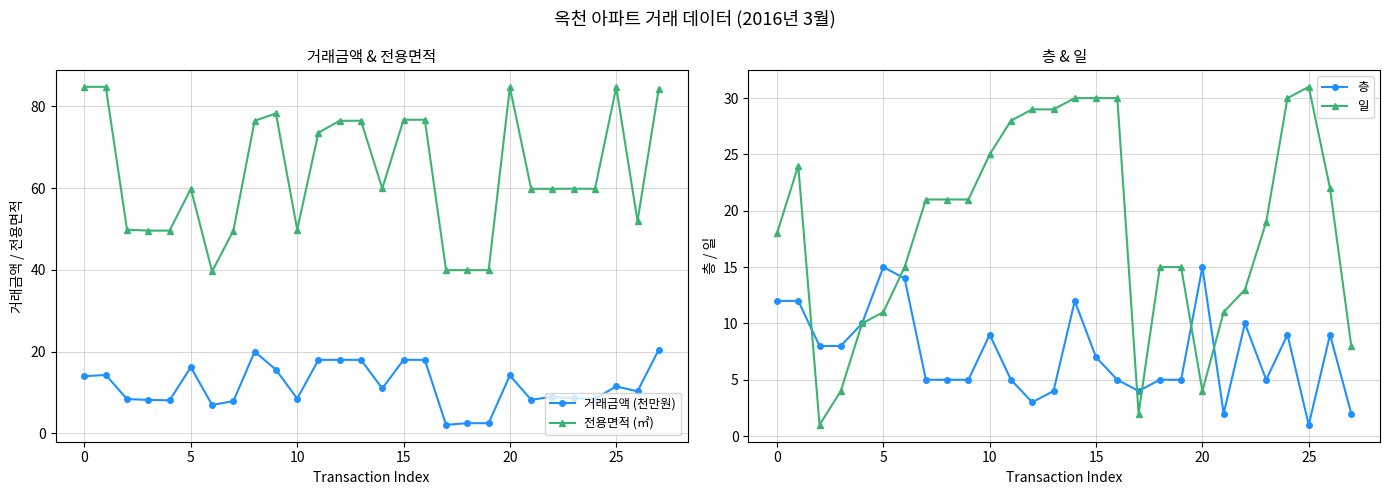

True or false: 전용면적 (㎡) and 일 intersect in this chart.

False